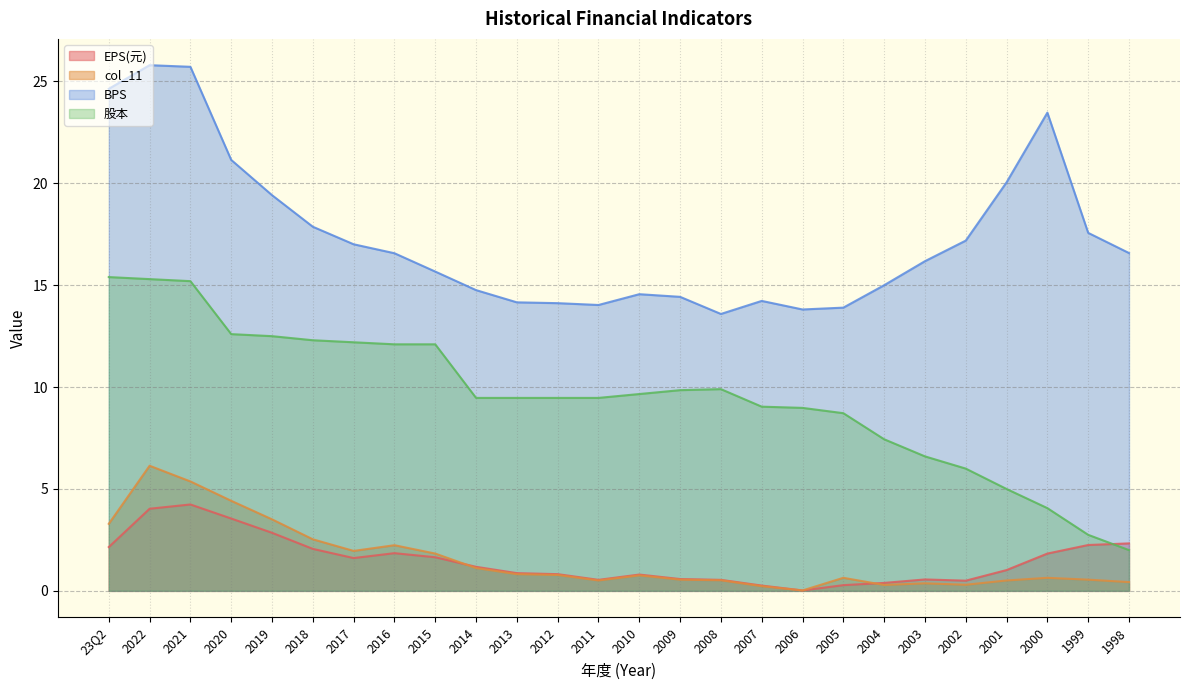

What is the approximate value of 股本 at 2004?

7.4